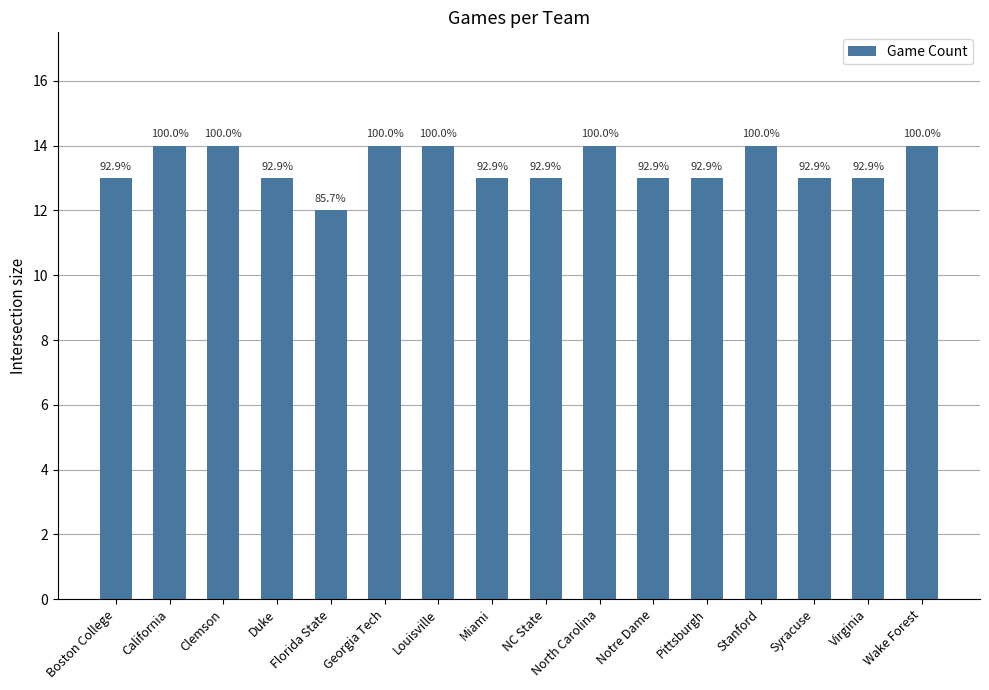

How many bars are there in total?

16